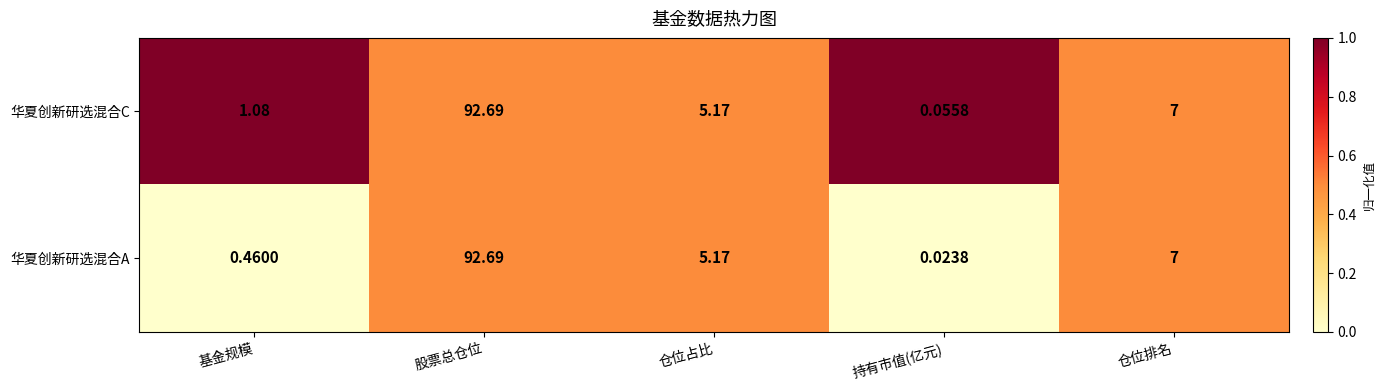

List the series in order of their overall mean, highest first.

华夏创新研选混合C, 华夏创新研选混合A